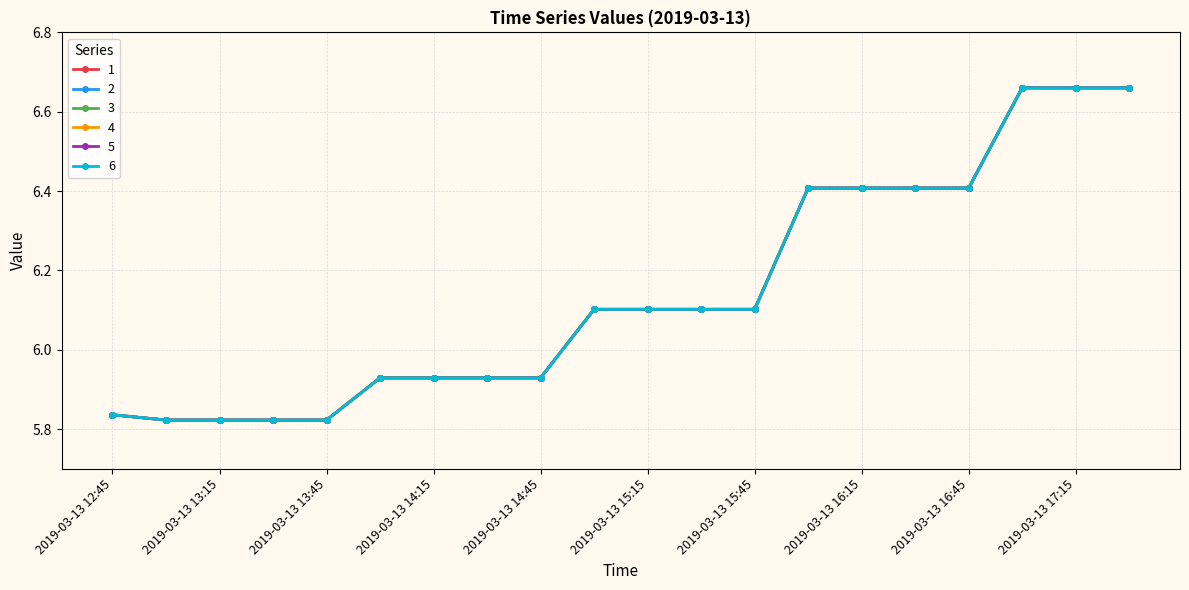

Is this an area chart (filled region under the line)?

No